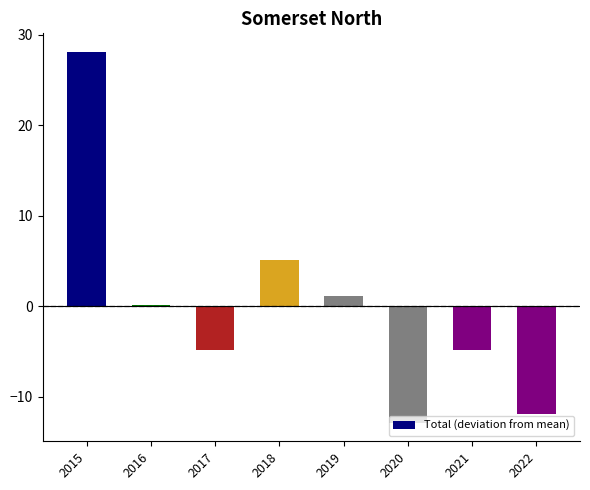

How many data points does each series have?

8